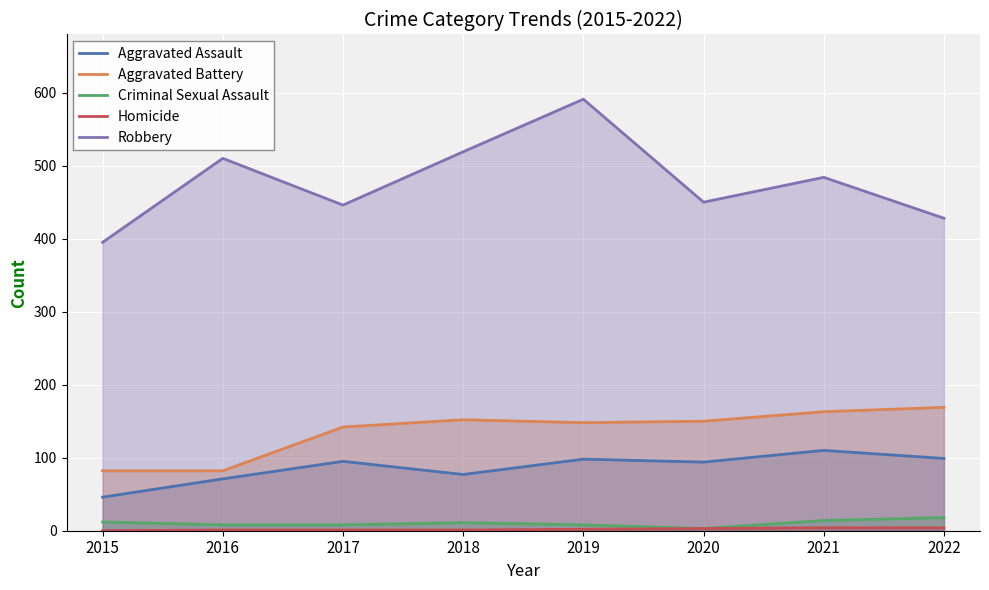

What is the average value of the Robbery series?

478